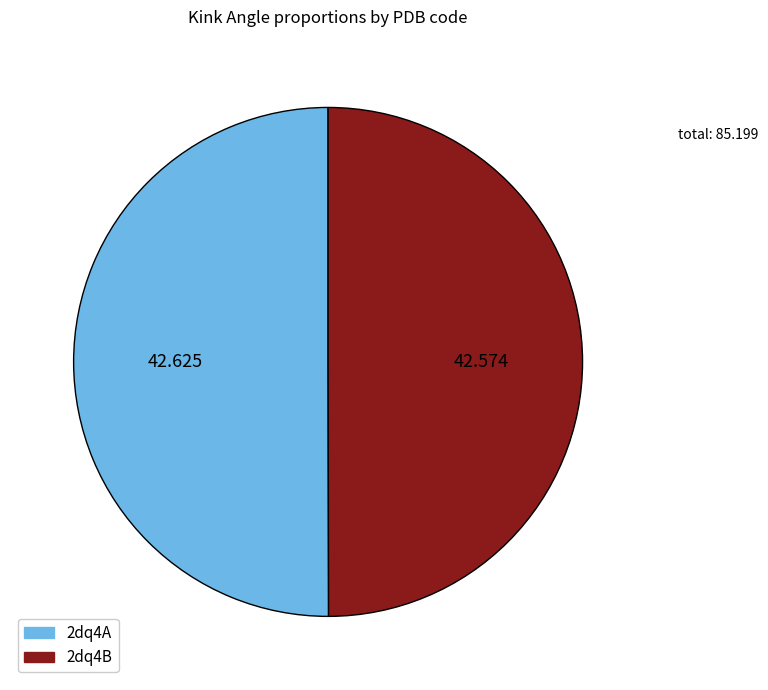

Is it true that 2dq4A is 59% of the pie?

False